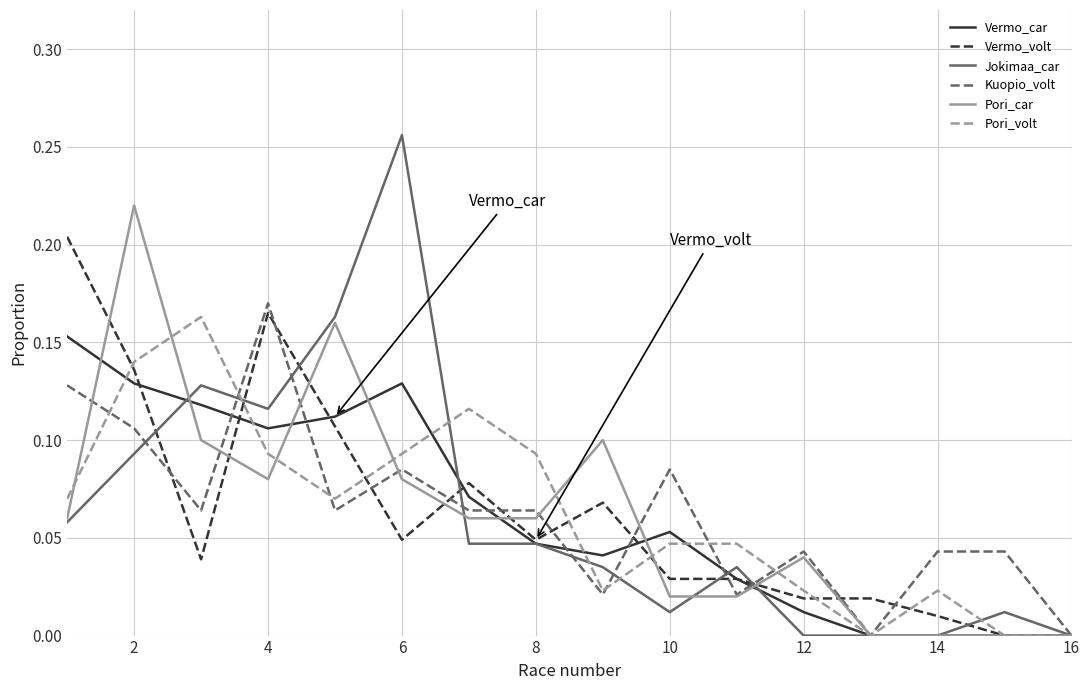

What are all the series names shown in the legend?

Vermo_car, Vermo_volt, Jokimaa_car, Kuopio_volt, Pori_car, Pori_volt